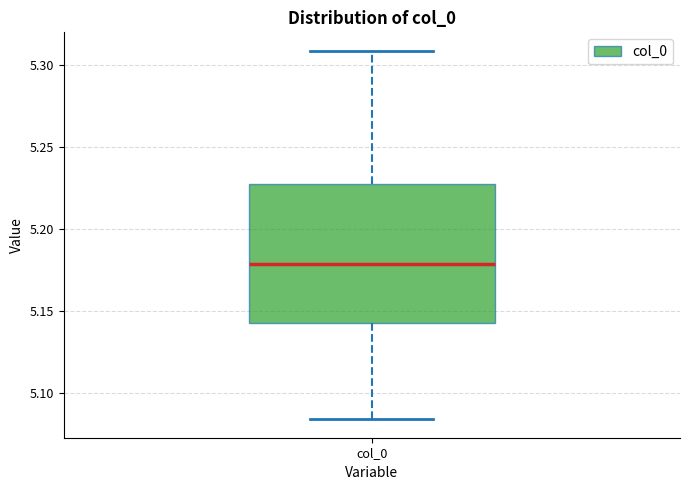

Where does the lower whisker of the box for col_0 end on the y-axis? The values are not printed on the chart, so give them approximately, as read against the axis.

5.085